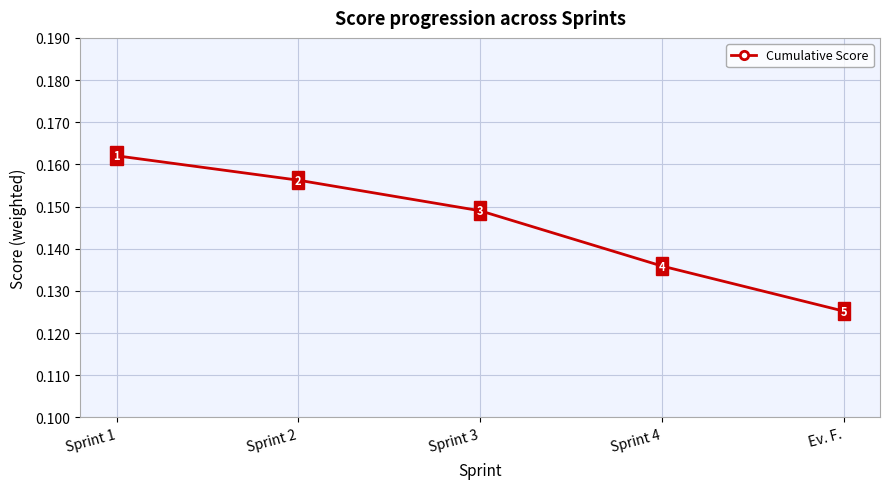

How many values are between 0 and 1?

5